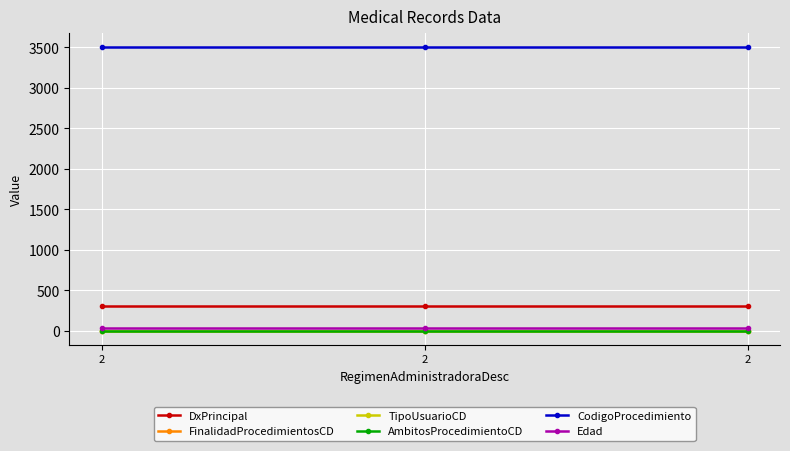

Which series has the largest range (max minus min)?

DxPrincipal